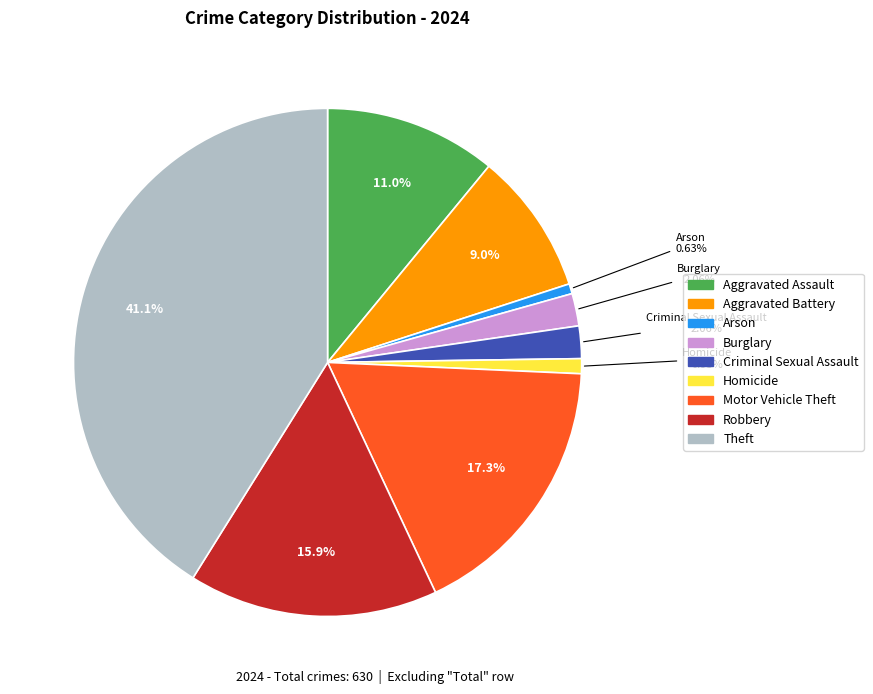

How many slices are in this pie chart?

9